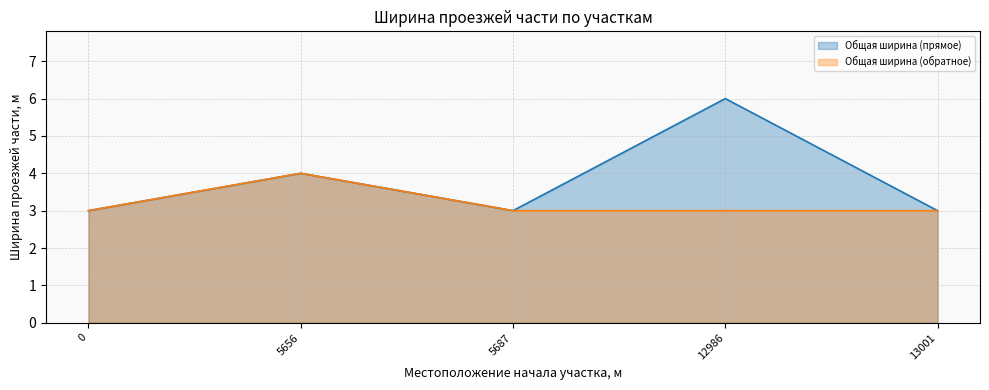

Which series has the largest total across all categories?

Общая ширина (прямое)